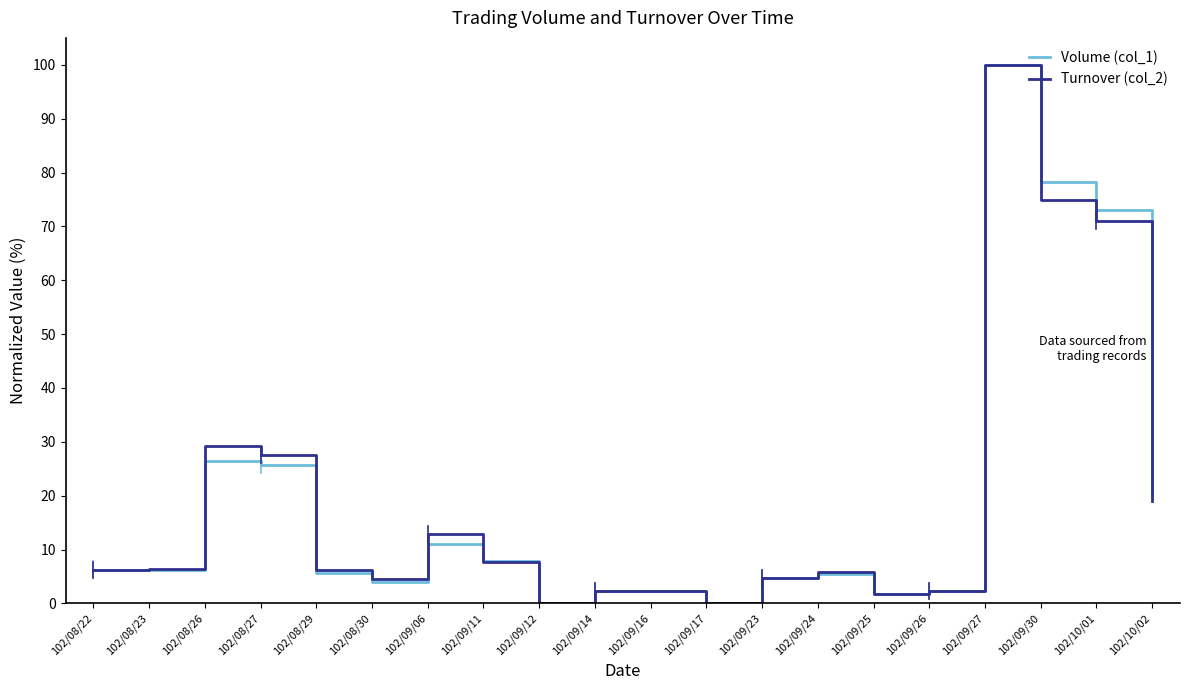

At which category is the sum across all series the highest?

102/09/27